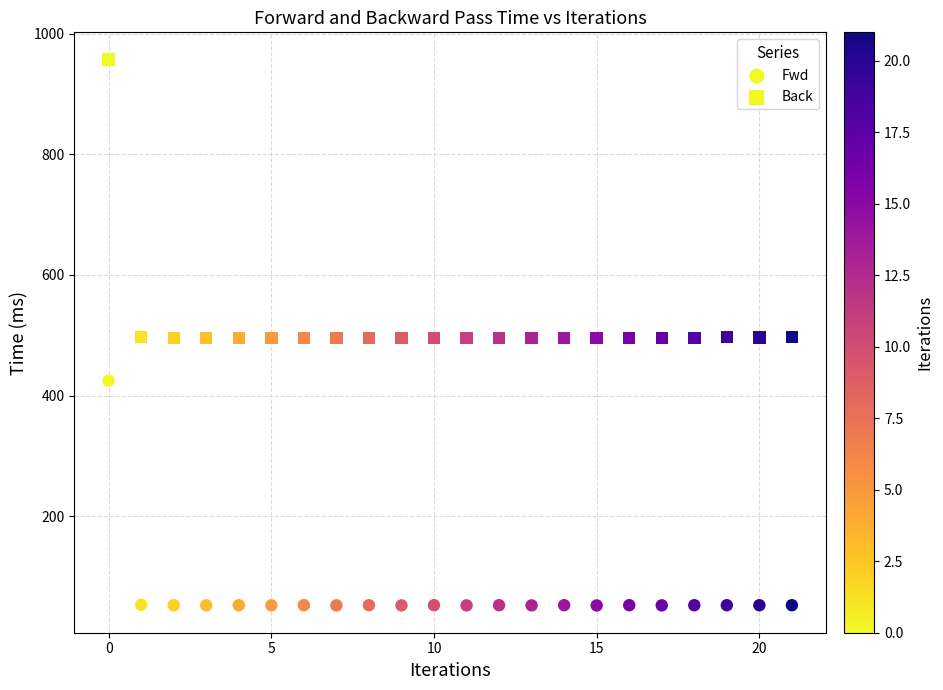

How many points are shown in the scatter plot?

44